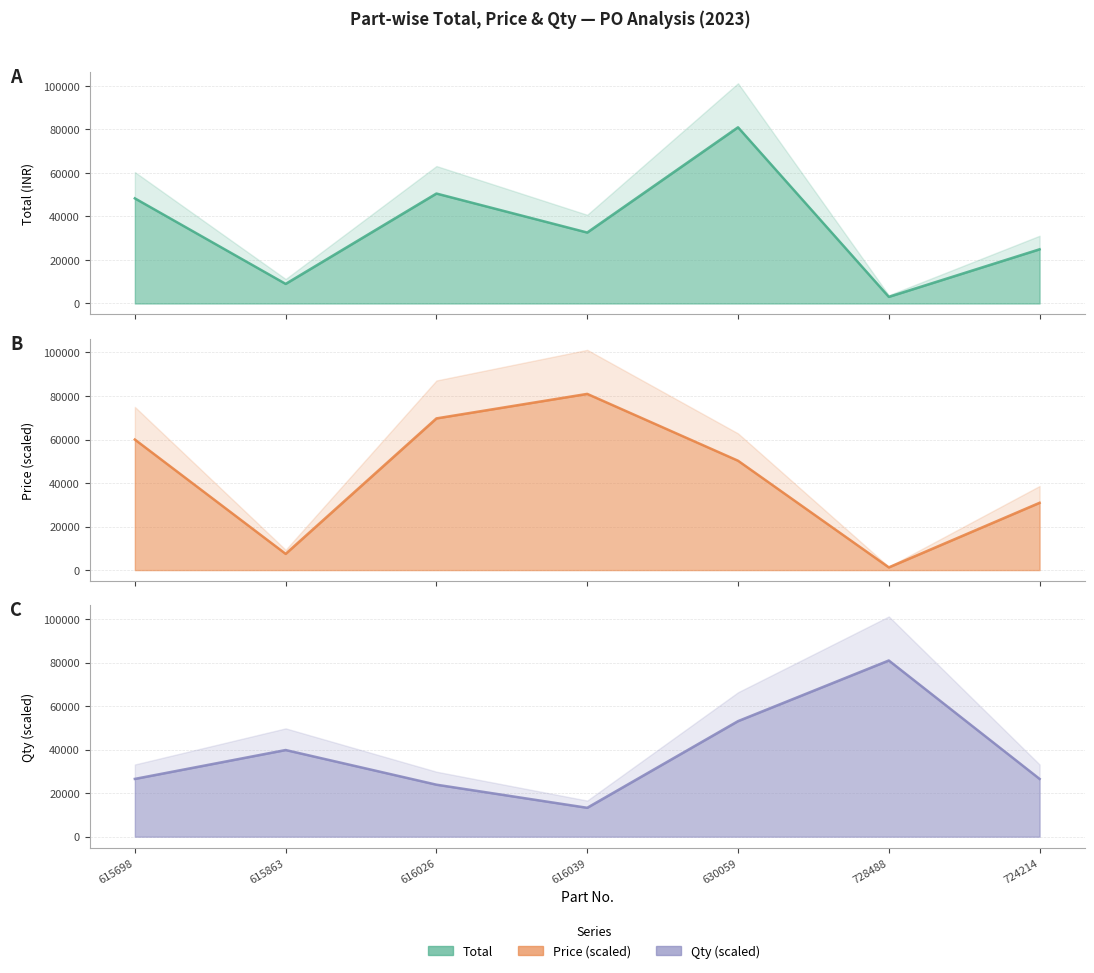

What is the highest value of the Total line series?

80960.0